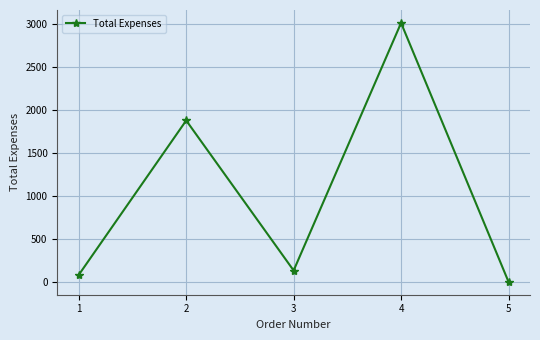

Which label corresponds to the largest value in the chart?

4